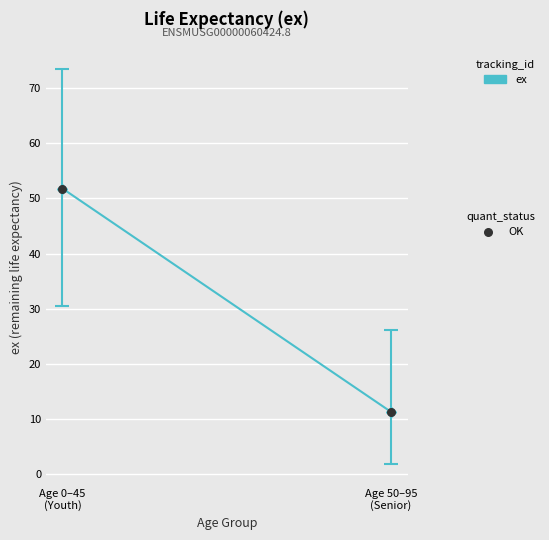

What Y value in the scatter plot is closest to 31?

11.3